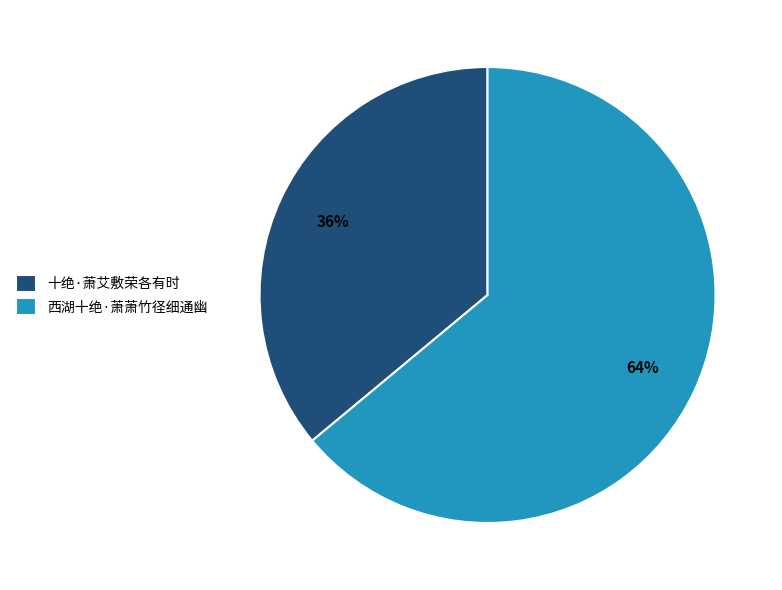

Which slice represents more than half of the pie?

西湖十绝·萧萧竹径细通幽